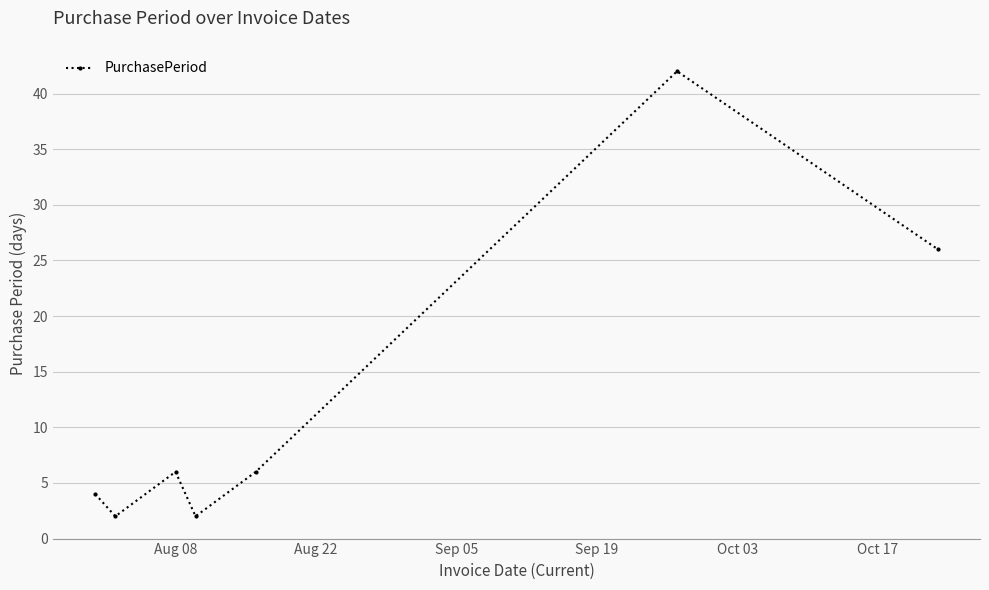

How many points are lower than both their immediate neighbors (excluding endpoints)?

2